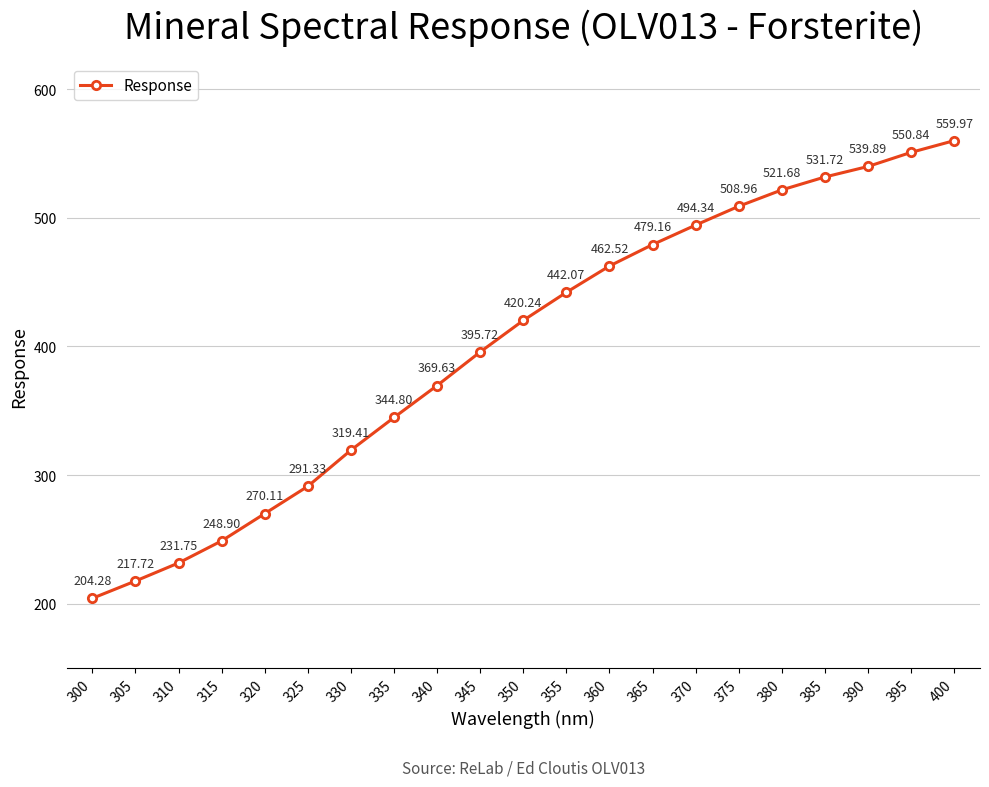

How many values are below 420?

10